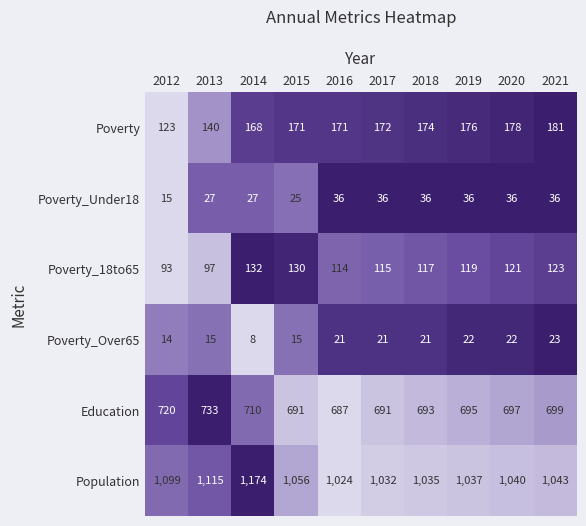

What value does the Poverty_Under18 series have at 2012, to the nearest 10?

20